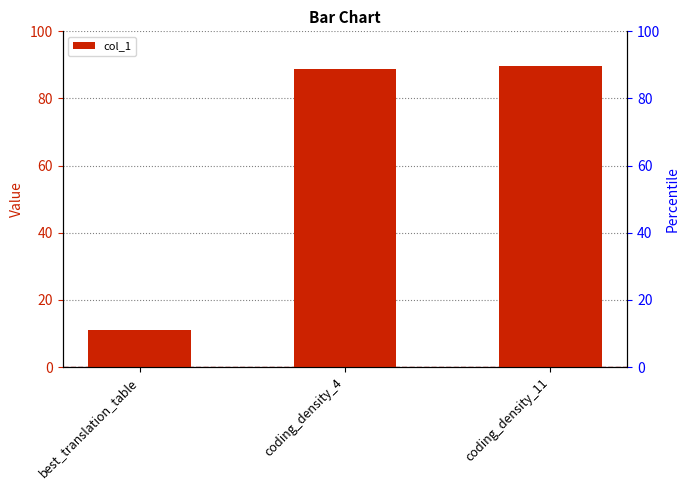

What is the maximum value shown in the chart?

89.7